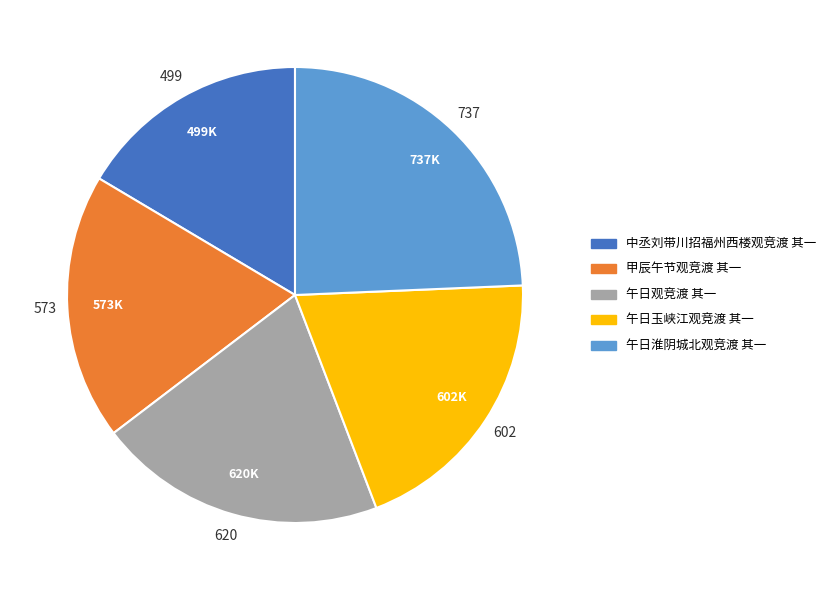

Is it true that 午日玉峡江观竞渡 其一 is 9% of the pie?

False